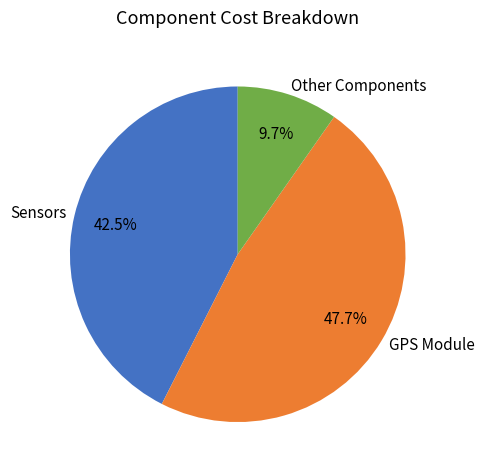

To the nearest percent, what is the average slice percentage?

33%